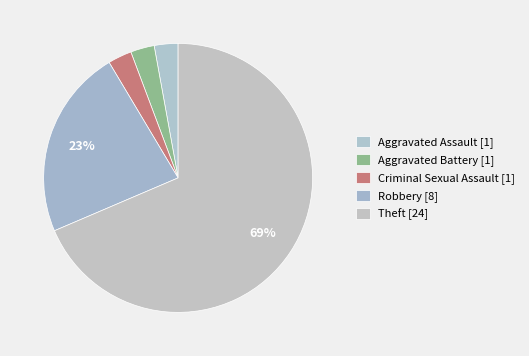

How many segments does this pie chart have?

5